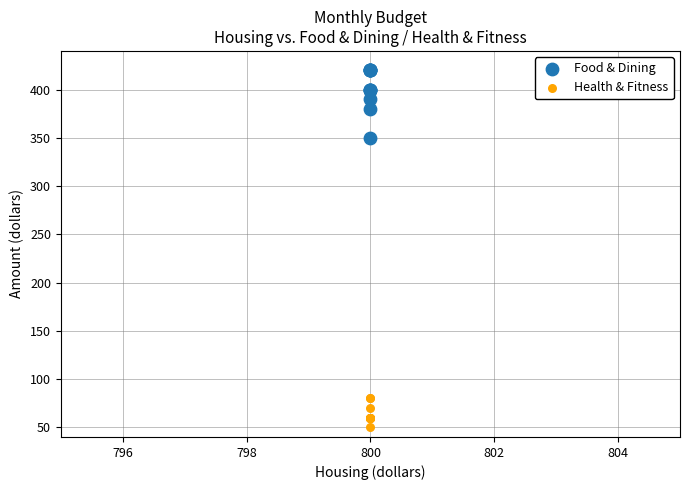

Which series reaches the maximum Y coordinate?

Food & Dining